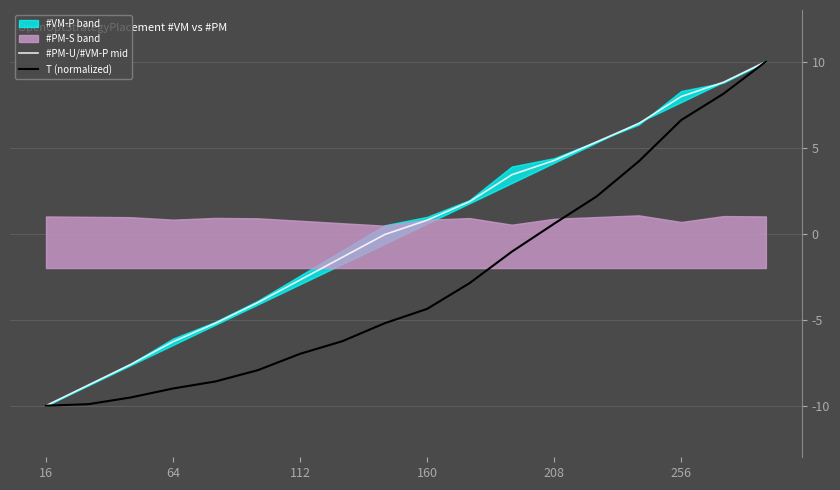

How many data points in T (normalized) are less than -4?

10